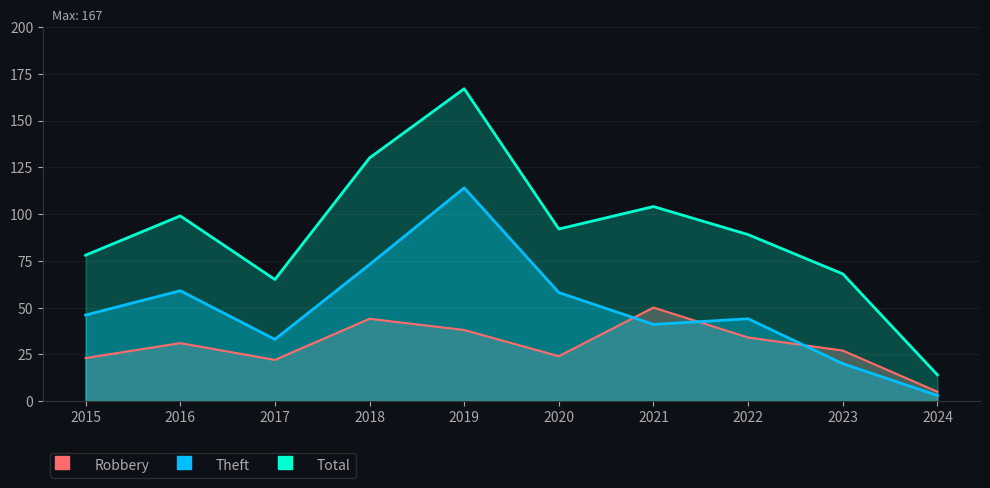

How many interior local peaks does the Total series have?

3